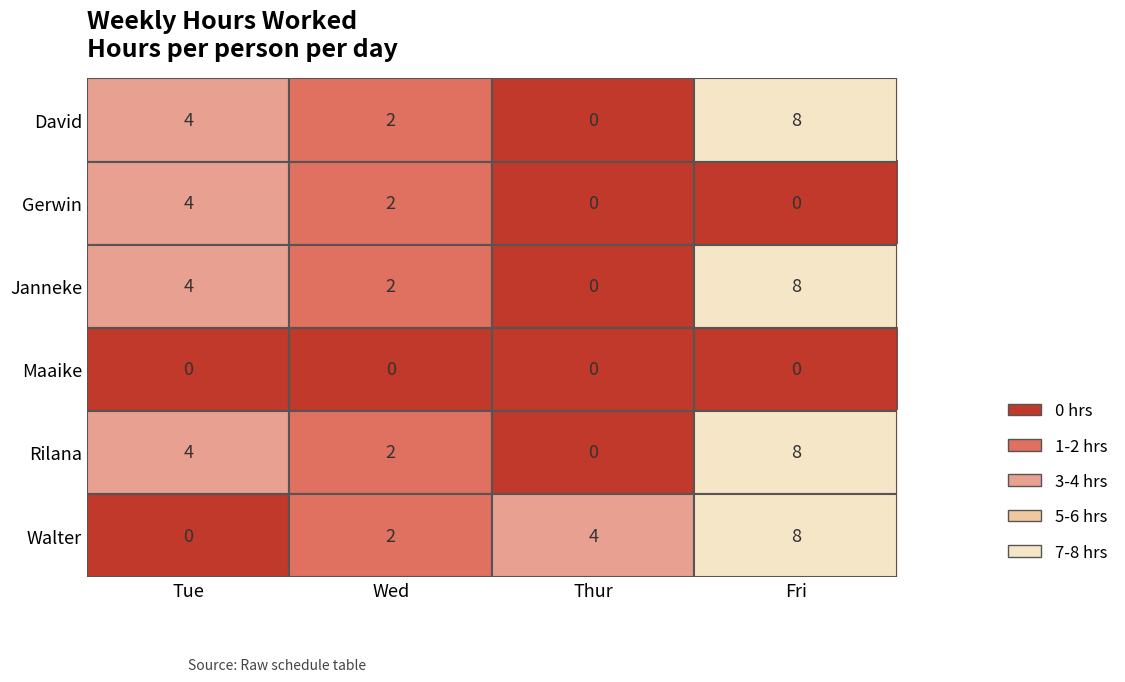

What is the difference between the highest and lowest values at Fri?

8